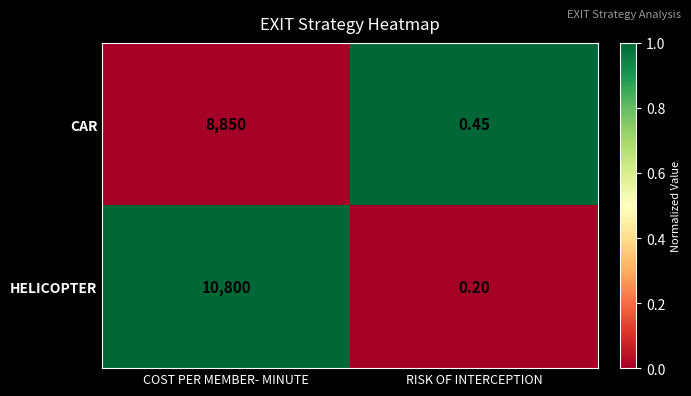

Which series has the largest total across all categories?

HELICOPTER